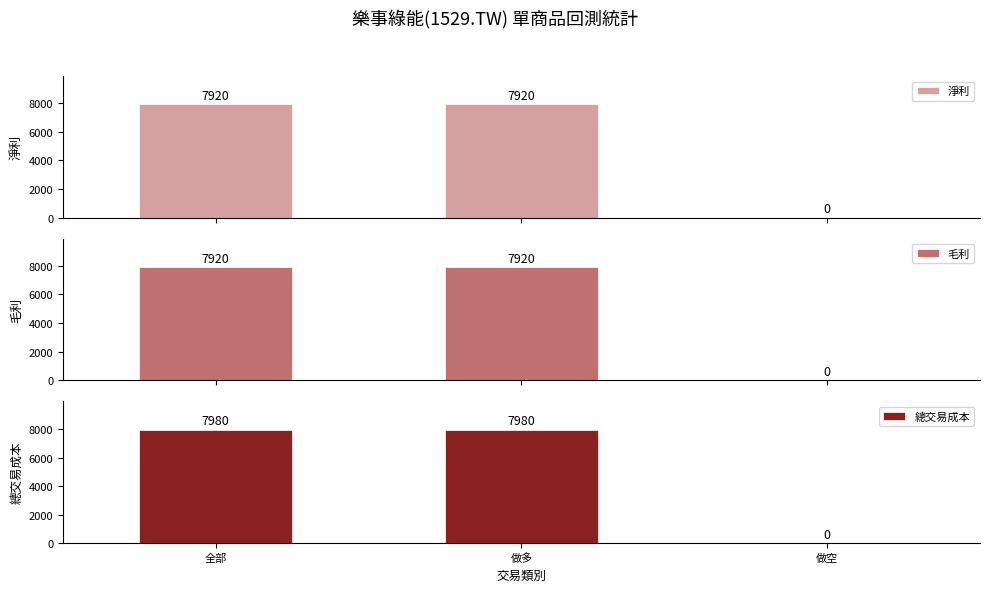

Reading left to right, extract all data points from this chart.

淨利: 7920	7920	0
毛利: 7920	7920	0
總交易成本: 7980	7980	0